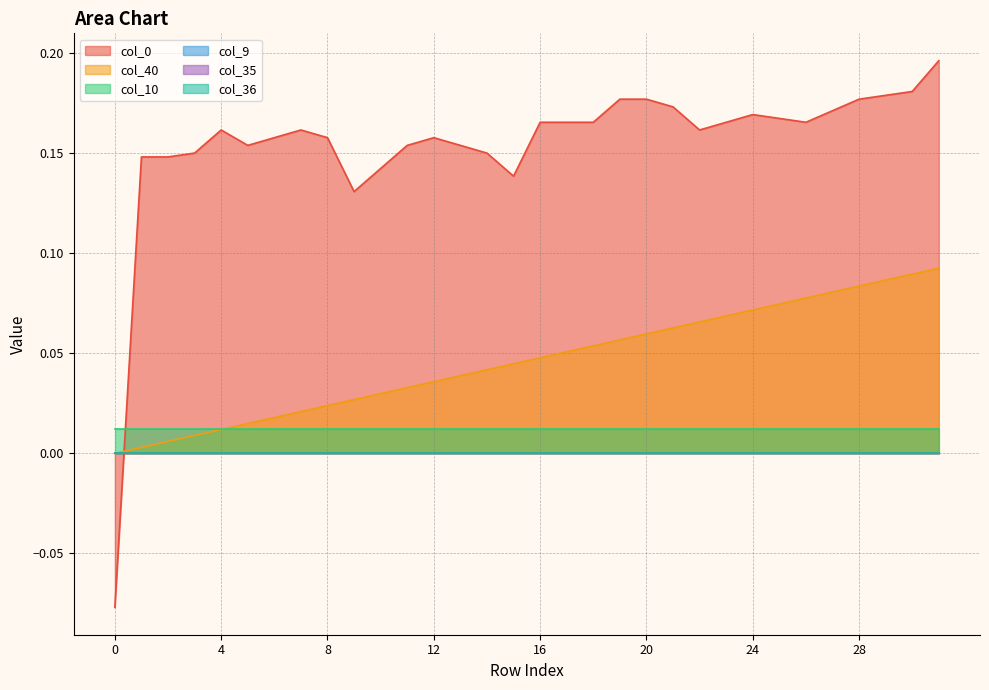

Which category has the highest value across all series?

31